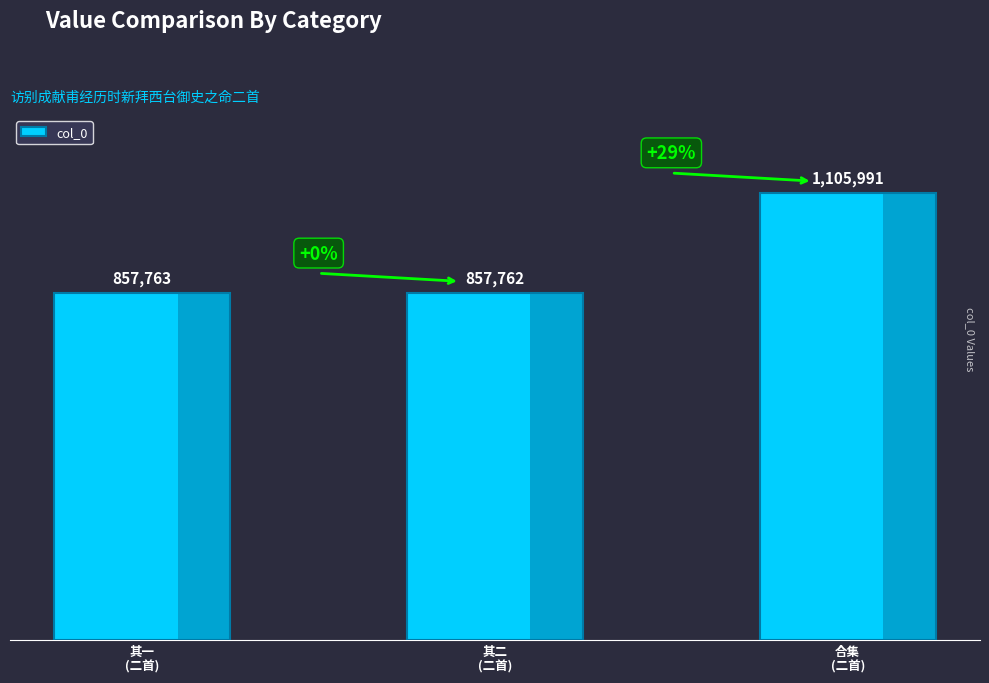

What is the change in value from 其一
(二首) to 其二
(二首)?

-1